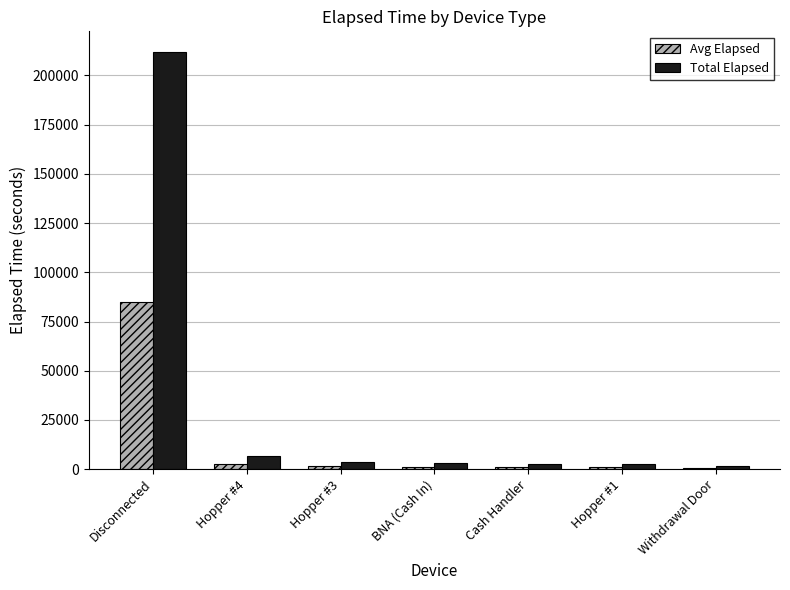

What is the difference between the highest and lowest values at Hopper #3?

2241.0